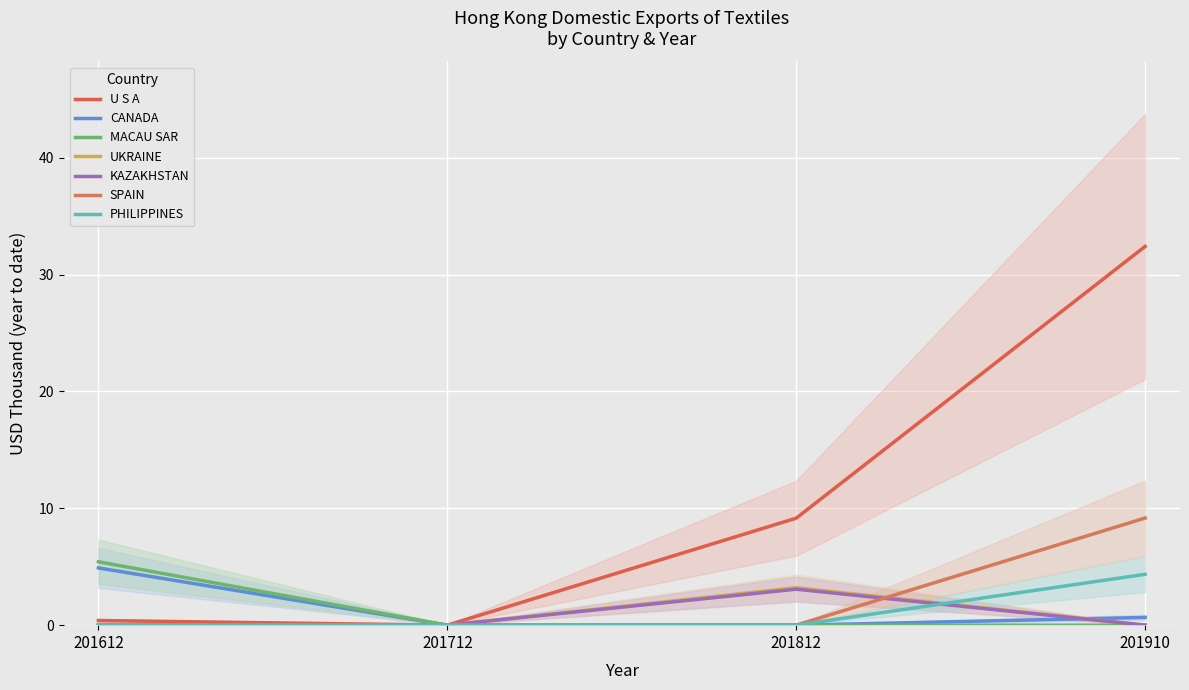

True or false: 201712 and 201910 intersect in this chart.

True